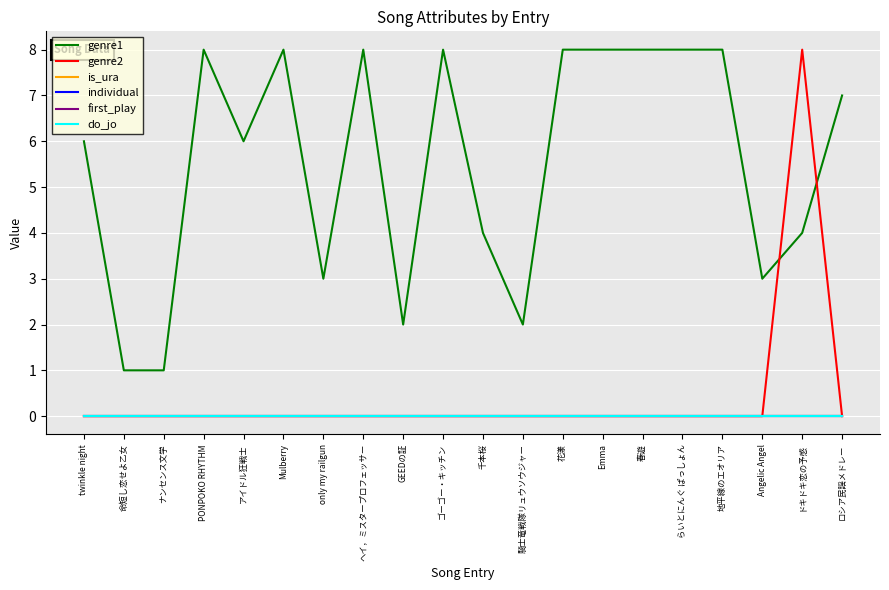

Is this an area chart (filled region under the line)?

No